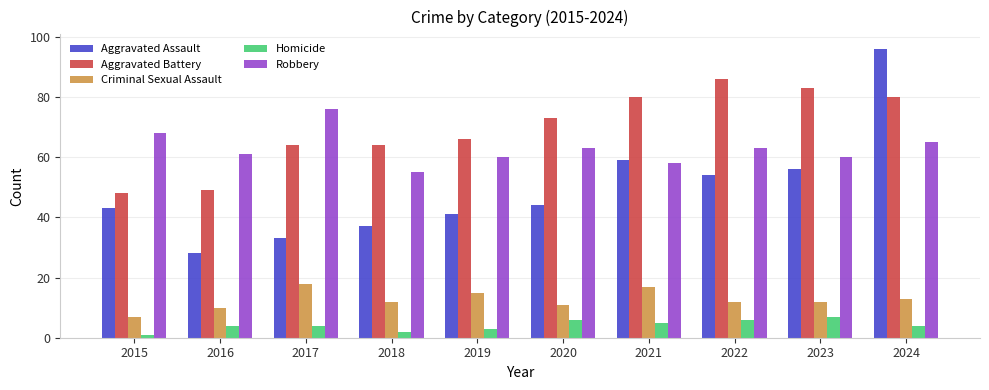

What is the difference between the maximum and minimum values in the Aggravated Assault series?

68